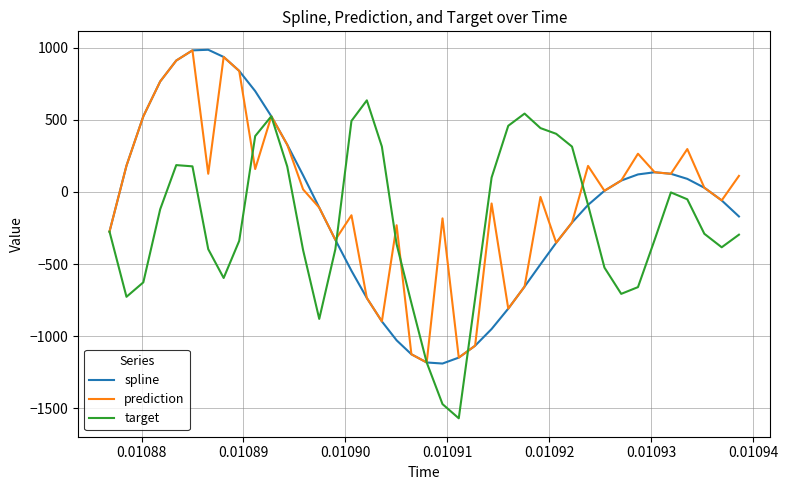

What is the greatest value displayed?

984.9